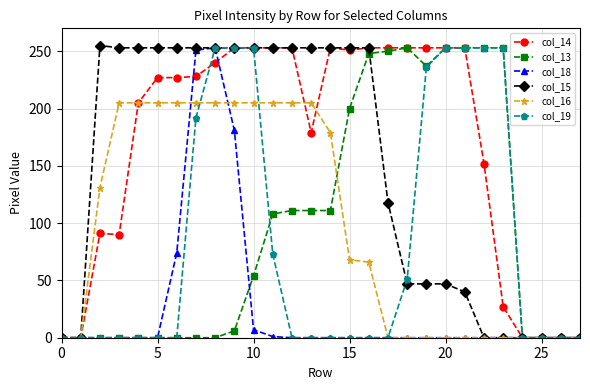

How many values in the col_13 series are below 54?

14